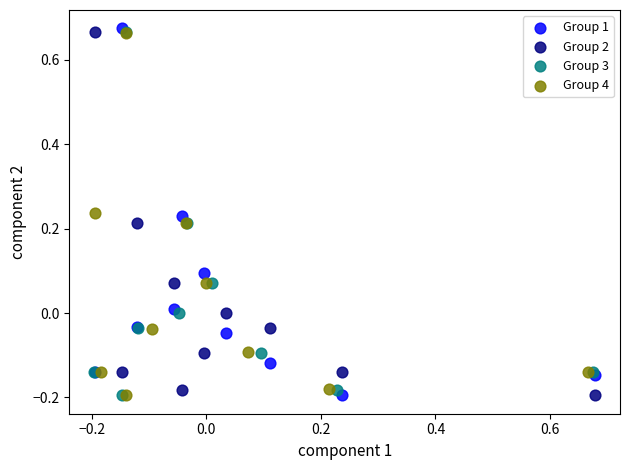

Which series reaches the maximum Y coordinate?

Group 1